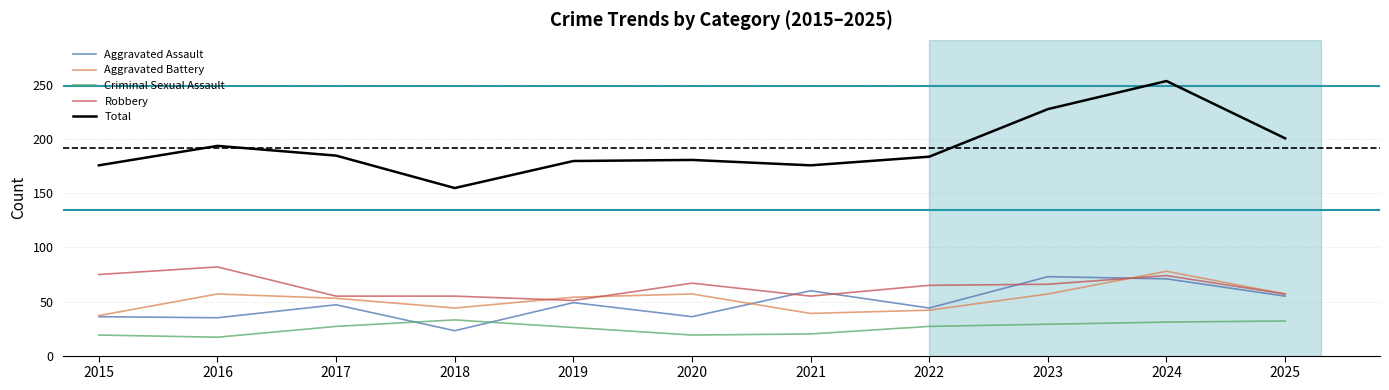

Which series has the widest spread of values?

Total